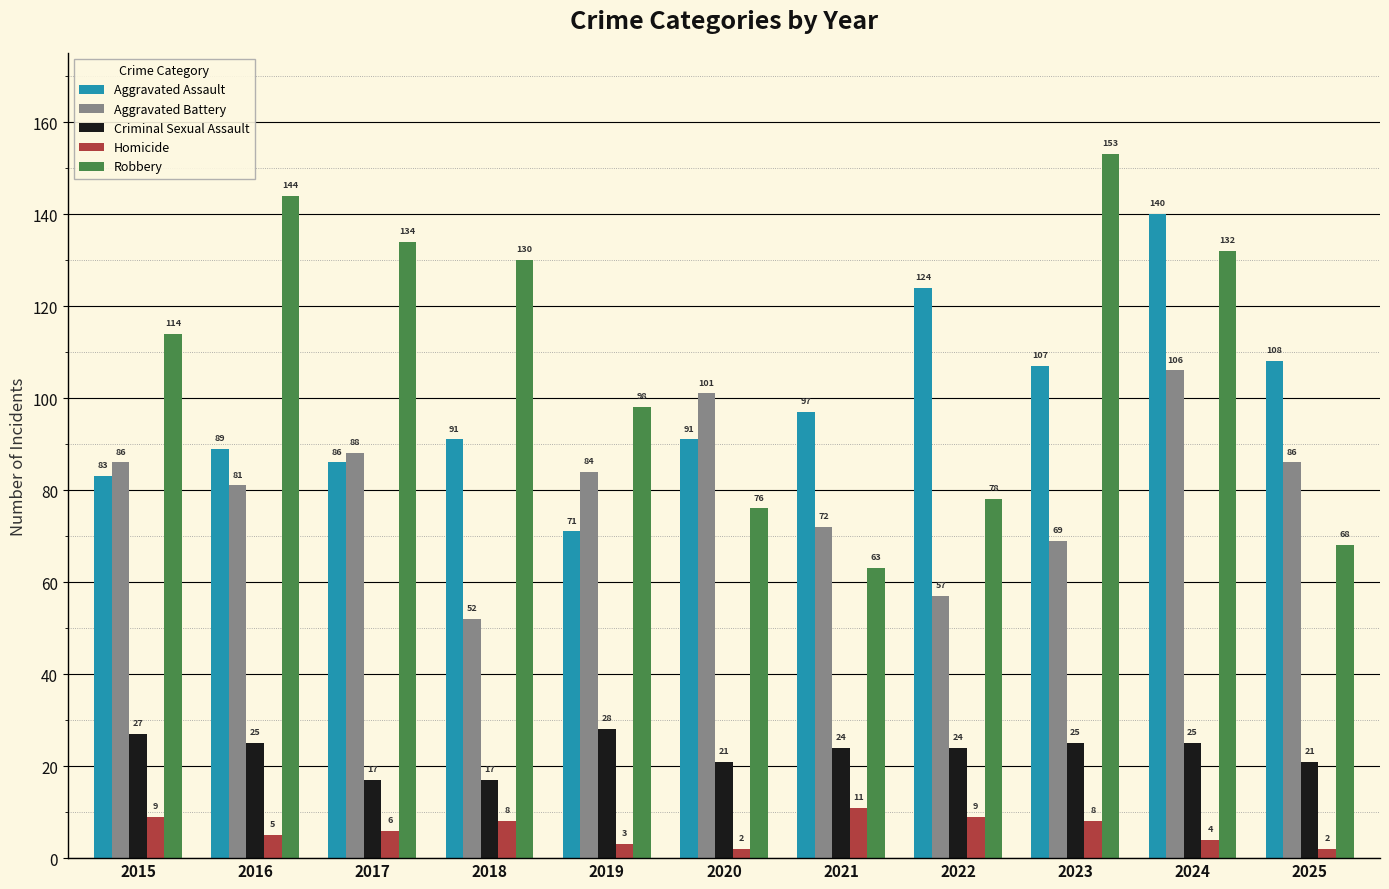

The value of Aggravated Assault at 2024 is 140. True or false?

True